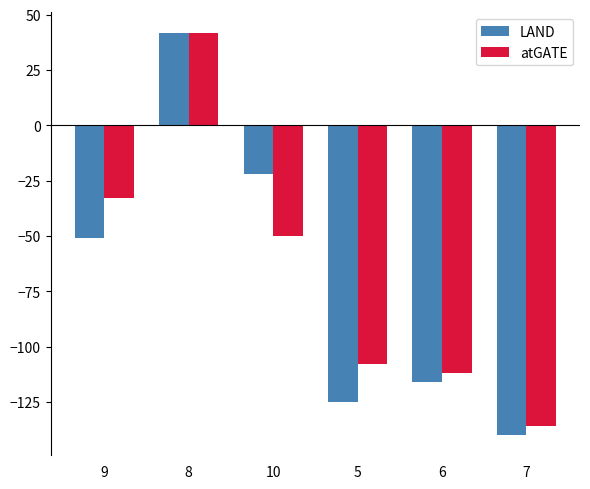

What is the value of the LAND bar at the 5th from the left?

-116